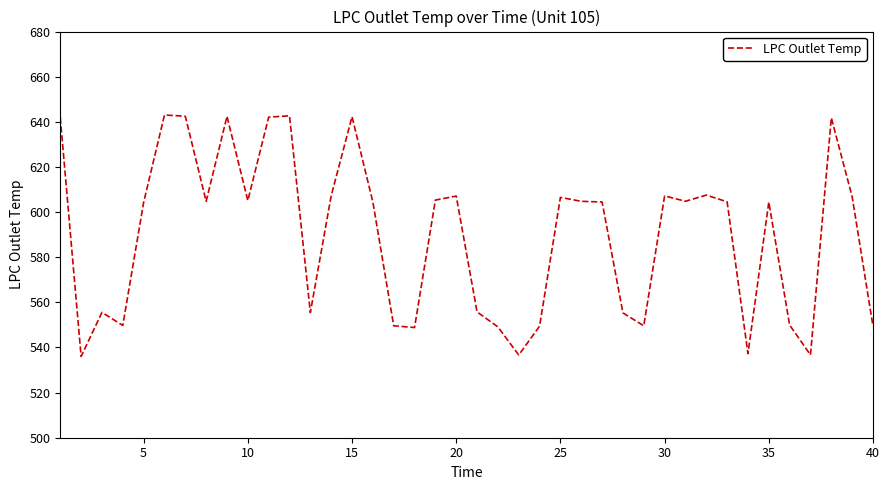

What is the maximum value shown in the chart?

643.0